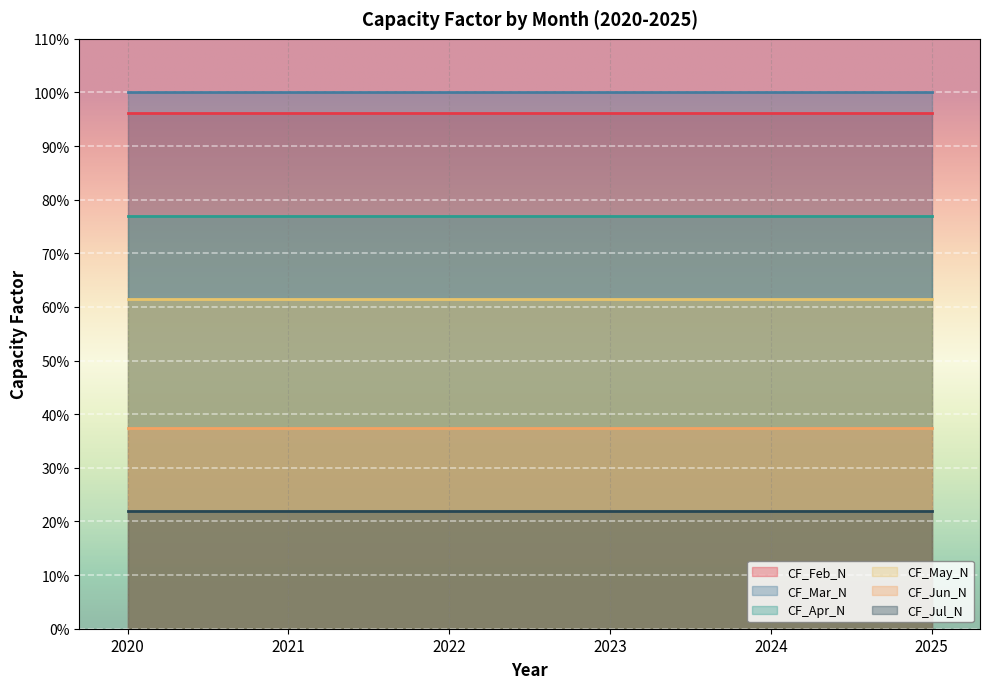

Does the chart display data point markers on the line(s)?

No